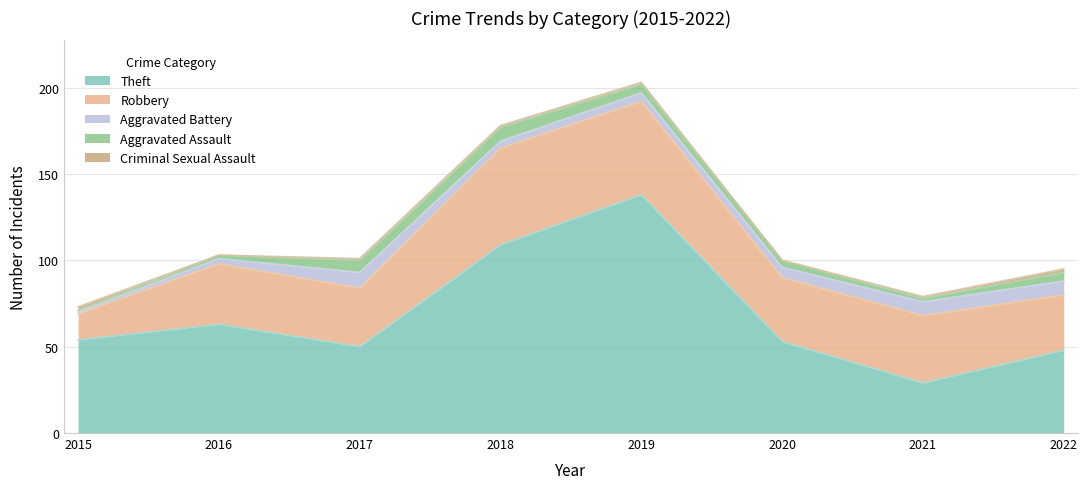

Which series has the largest total across all categories?

Theft